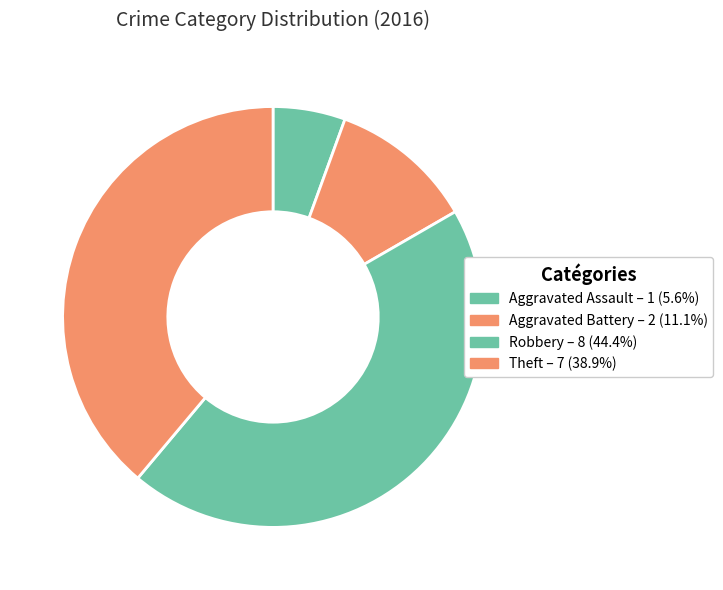

True or false: Robbery accounts for 34% of the total.

False